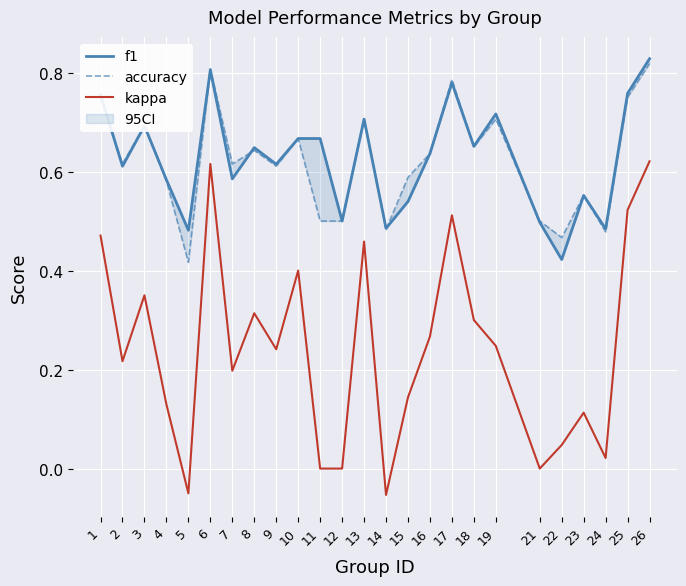

At which category is the sum across all series the highest?

26